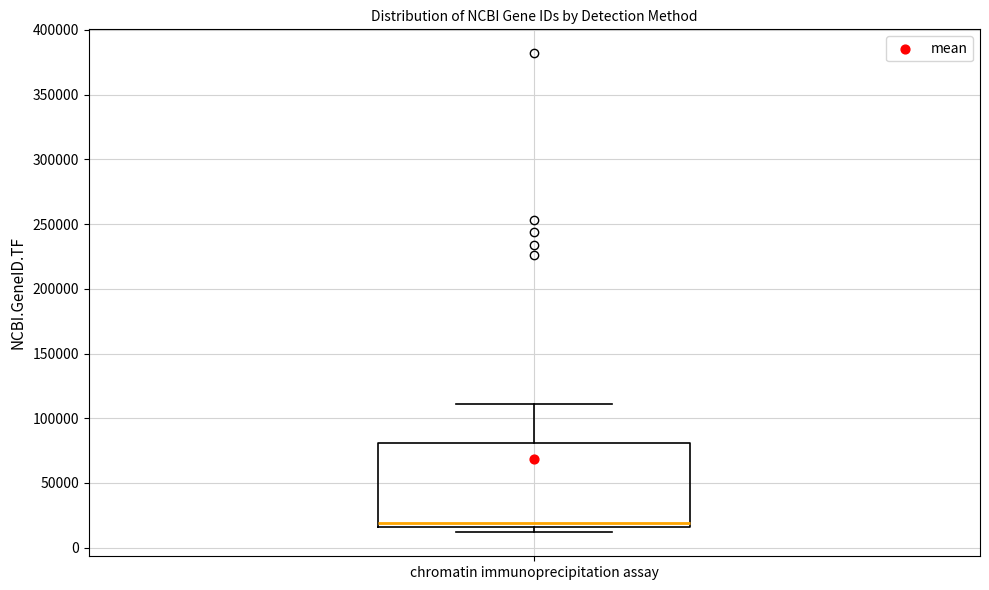

Where does the upper whisker of the box for chromatin immunoprecipitation assay end on the y-axis? The values are not printed on the chart, so give them approximately, as read against the axis.

110000